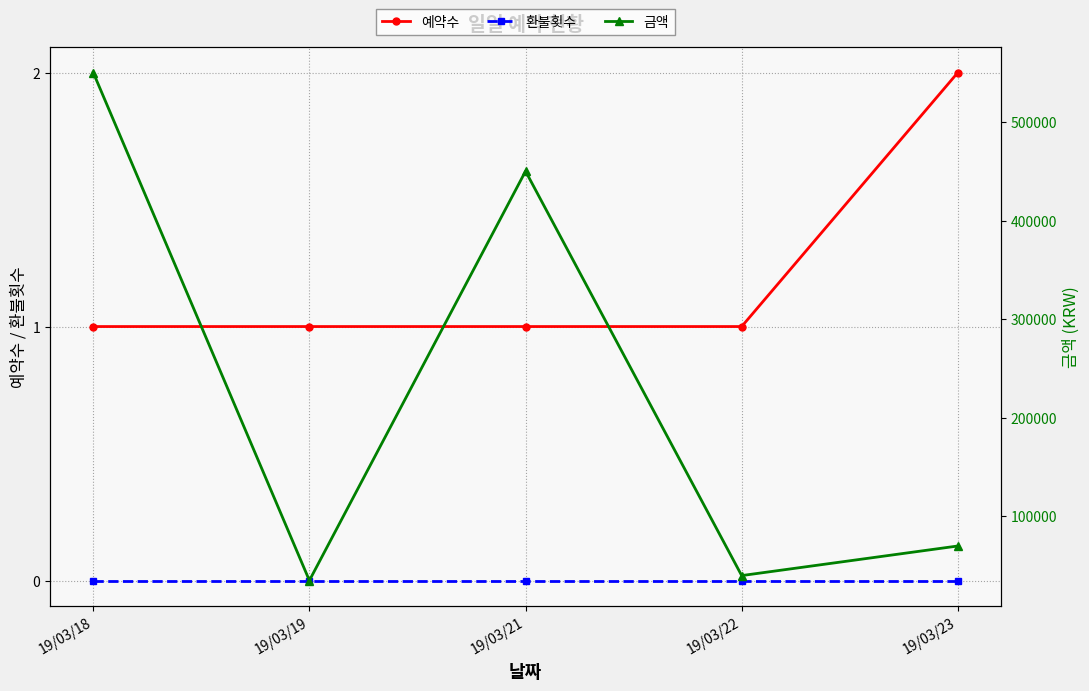

Between 19/03/21 and 19/03/23, which series saw the biggest shift?

금액